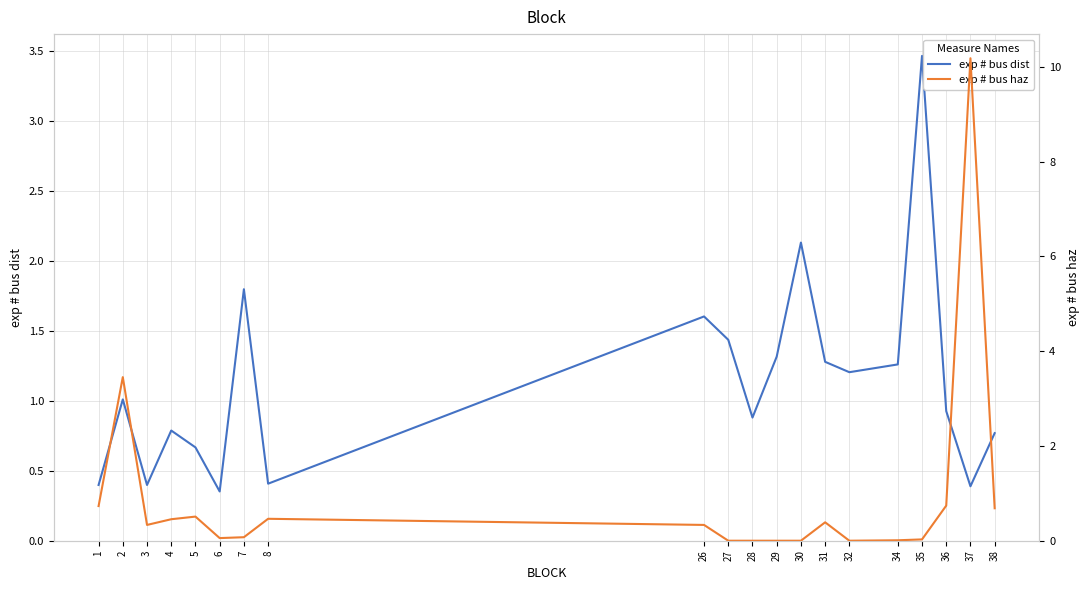

Where is the first local minimum for exp # bus dist?

3